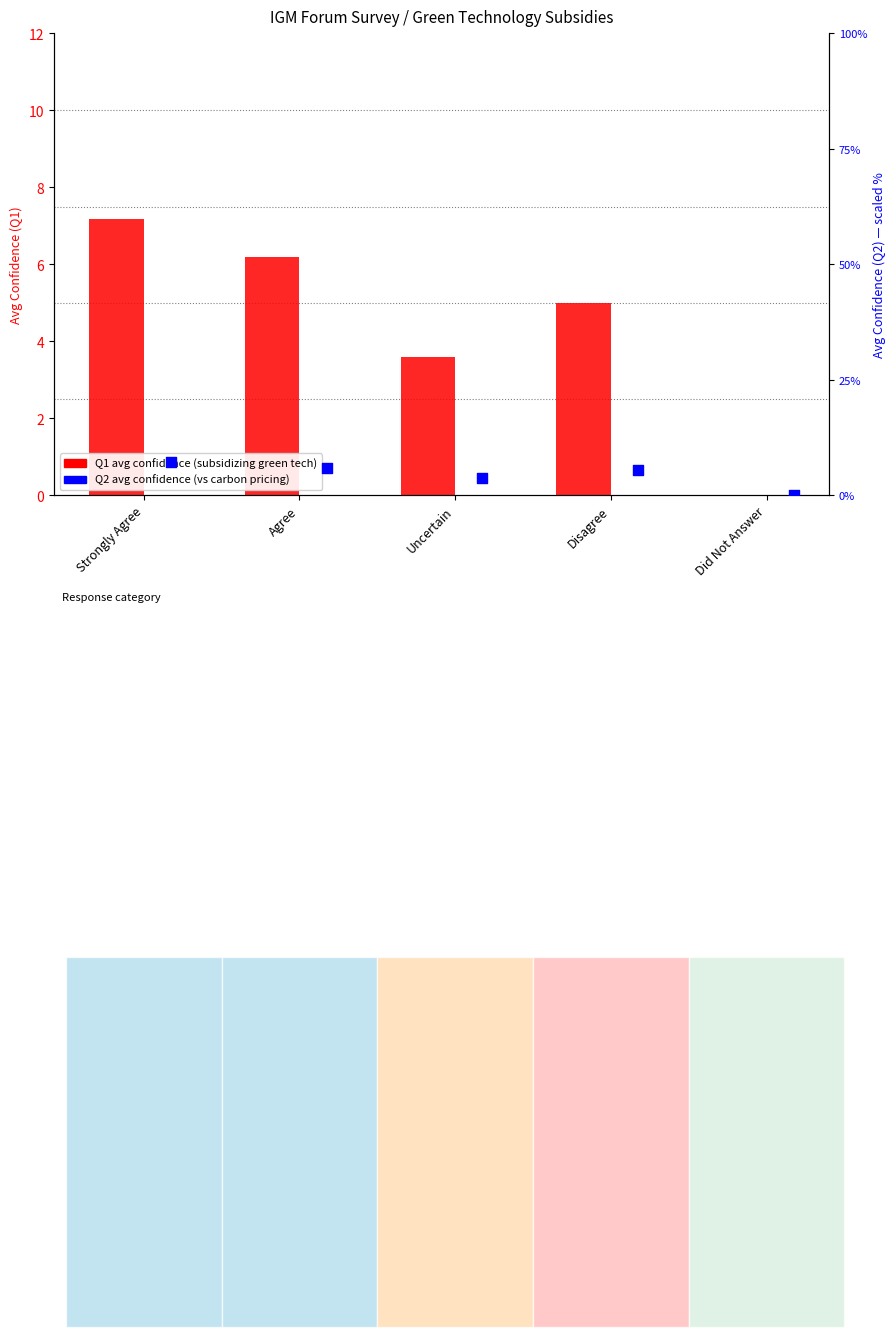

Which series reaches the minimum Y coordinate?

Q1 avg confidence